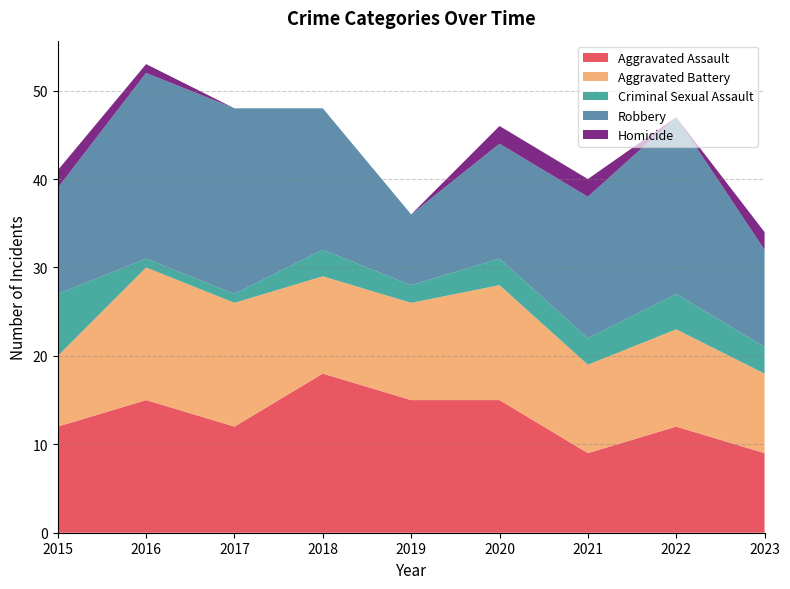

Reading right to left, transcribe all the data shown in this chart.

Aggravated Assault: 9	12	9	15	15	18	12	15	12
Aggravated Battery: 9	11	10	13	11	11	14	15	8
Criminal Sexual Assault: 3	4	3	3	2	3	1	1	7
Robbery: 11	20	16	13	8	16	21	21	12
Homicide: 2	0	2	2	0	0	0	1	2